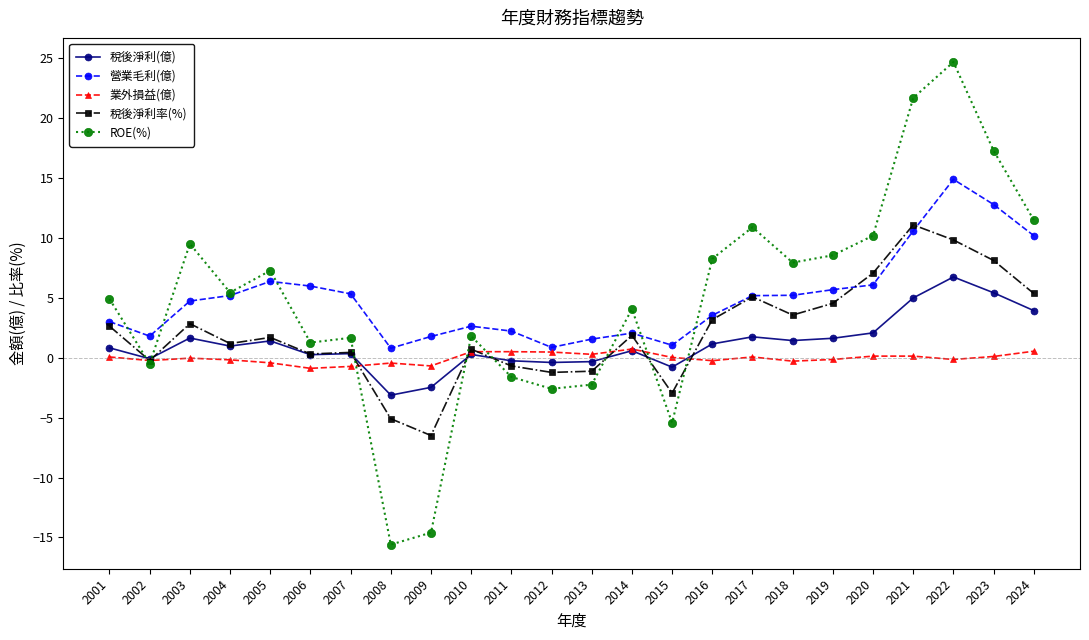

What is the value of the 稅後淨利(億) point at the 21st from the left?

5.0